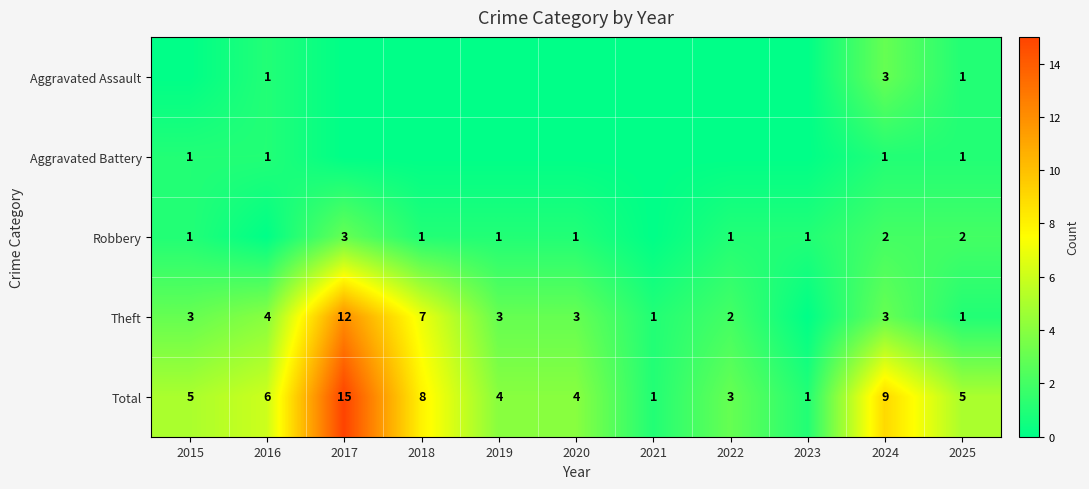

How many data points does each series have?

11